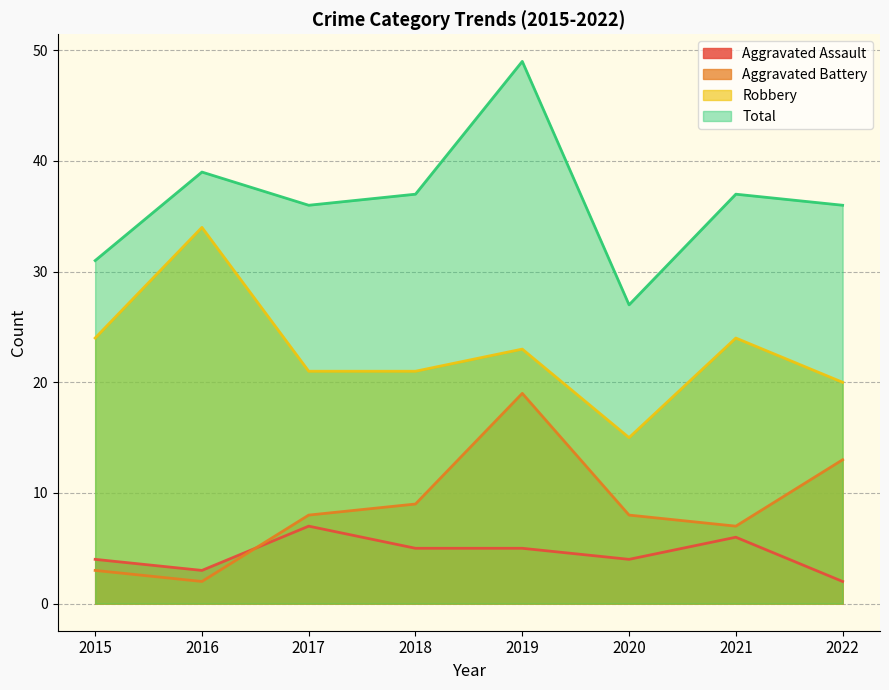

Where does the Aggravated Battery series first go above 8?

2018